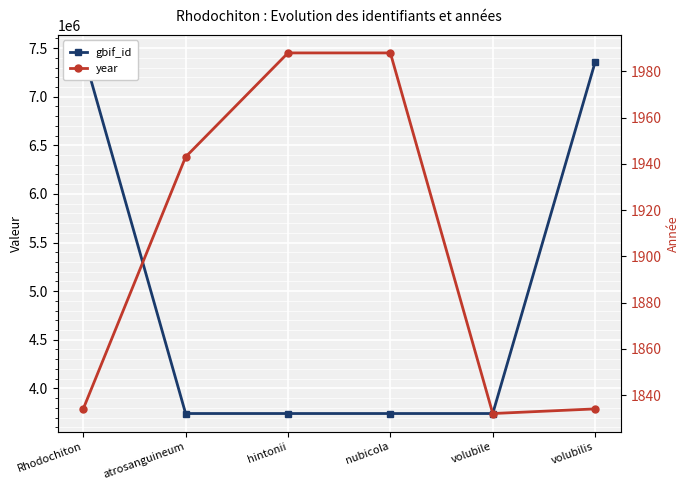

Which series has the largest total across all categories?

gbif_id